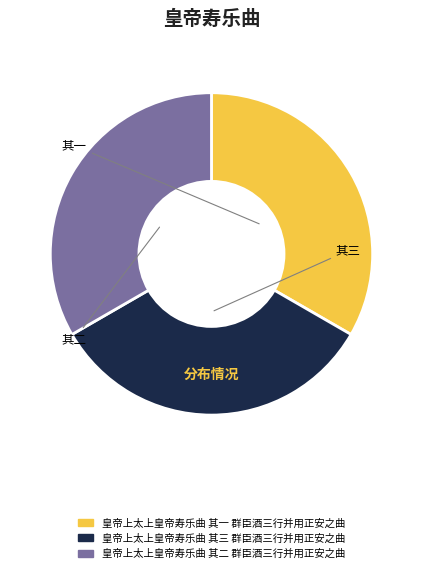

The 皇帝上太上皇帝寿乐曲 其三 群臣酒三行并用正安之曲 slice represents 42% of the pie. True or false?

False